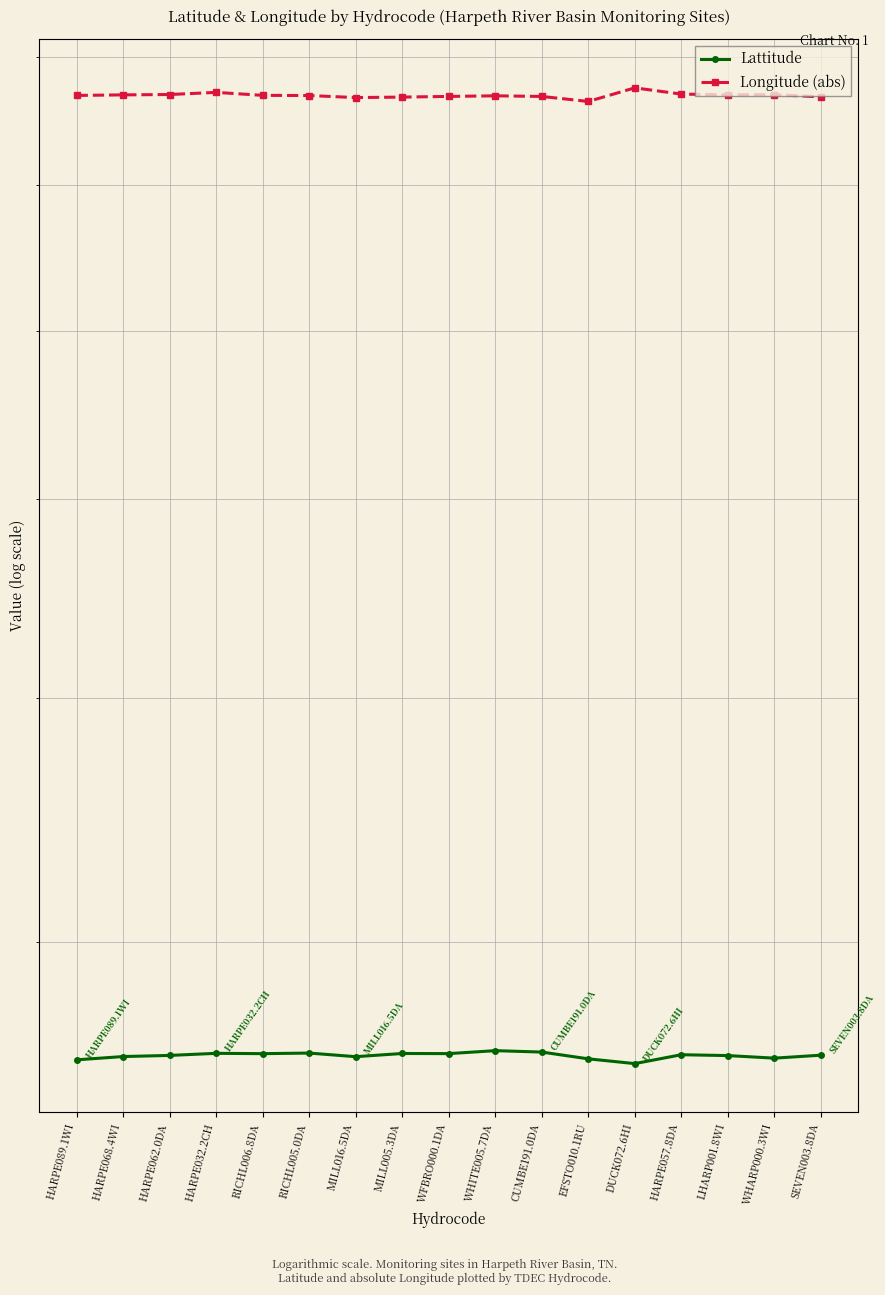

At how many categories does at least one series exceed 86?

17